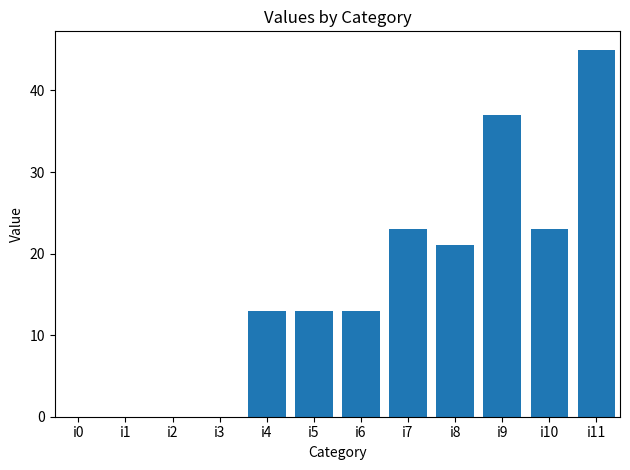

At which category does the chart reach its peak across all series?

i11